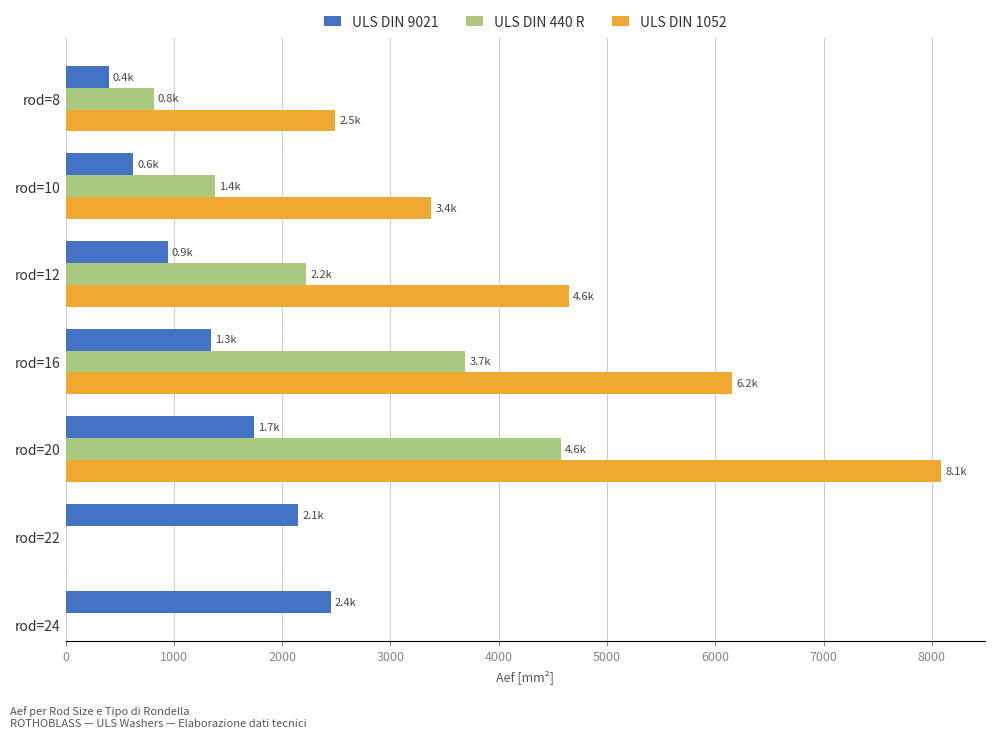

How many data points in ULS DIN 9021 are above 1343?

4